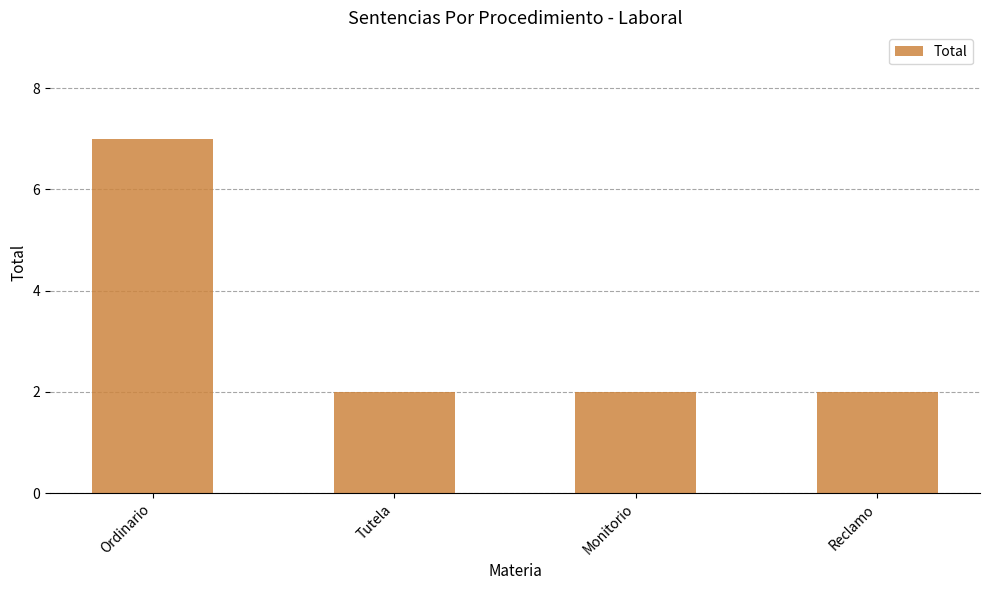

Are the bars grouped side by side (vs. stacked)?

No